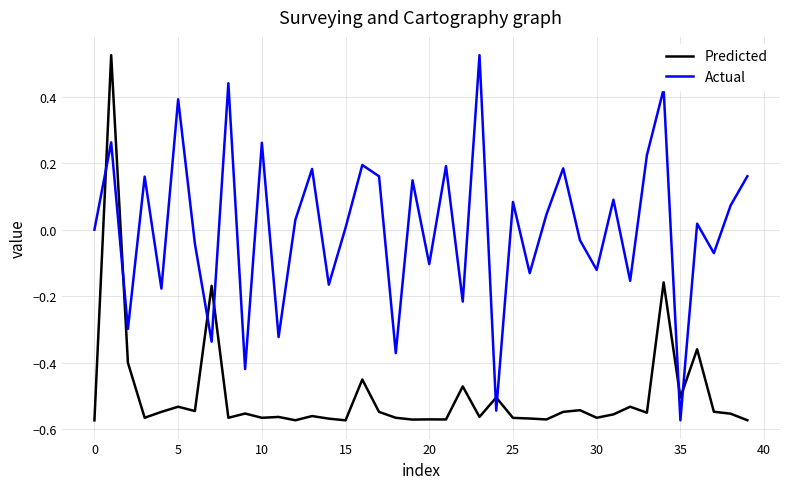

What is the difference between the maximum and second lowest values in the Predicted series?

1.1